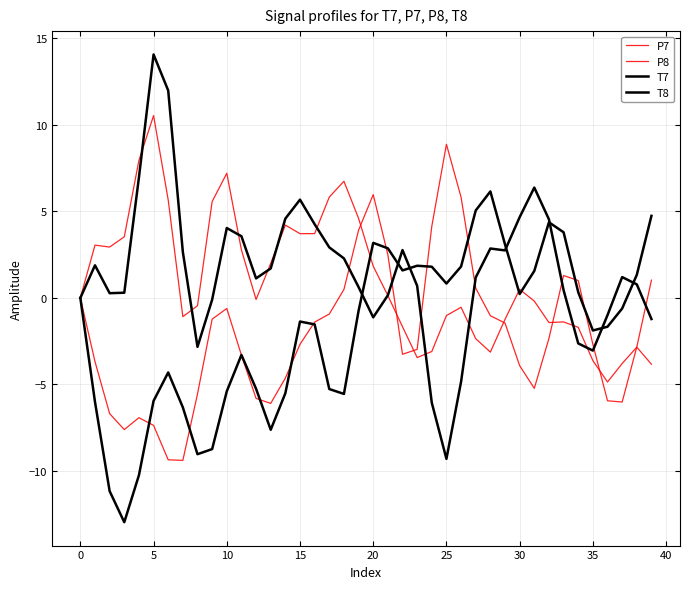

Does the chart display data point markers on the line(s)?

No